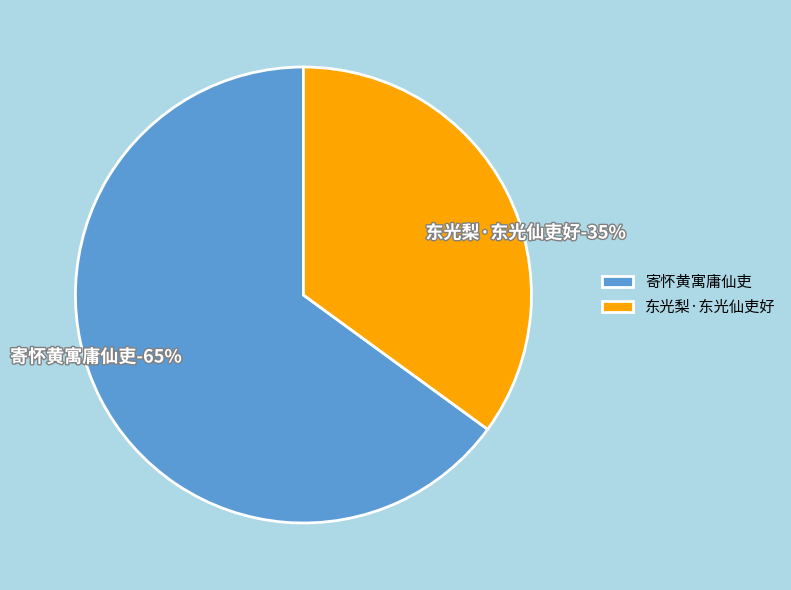

What is the total percentage of 寄怀黄寓庸仙吏 and 东光梨·东光仙吏好?

100.0%